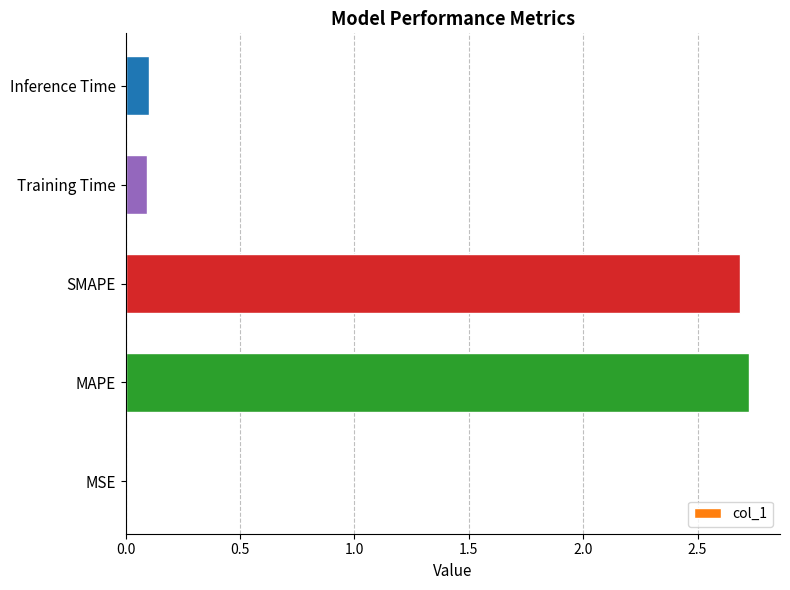

What is the greatest value displayed?

2.7